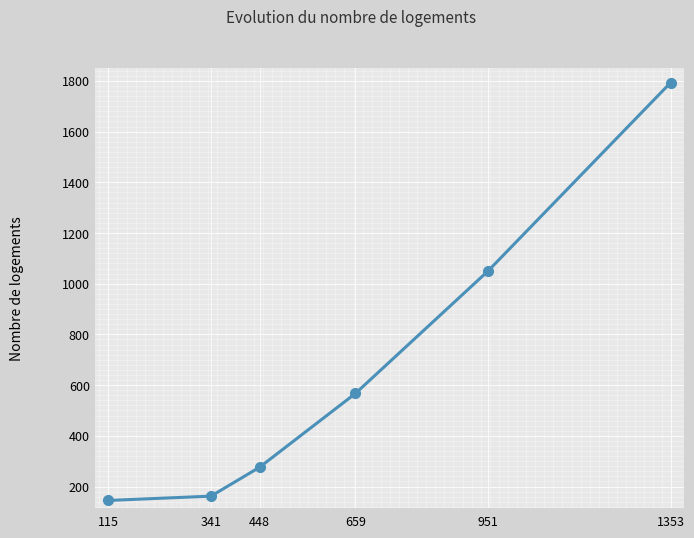

Reading right to left, list all the values displayed in this chart.

1793	1050	567	276	162	145